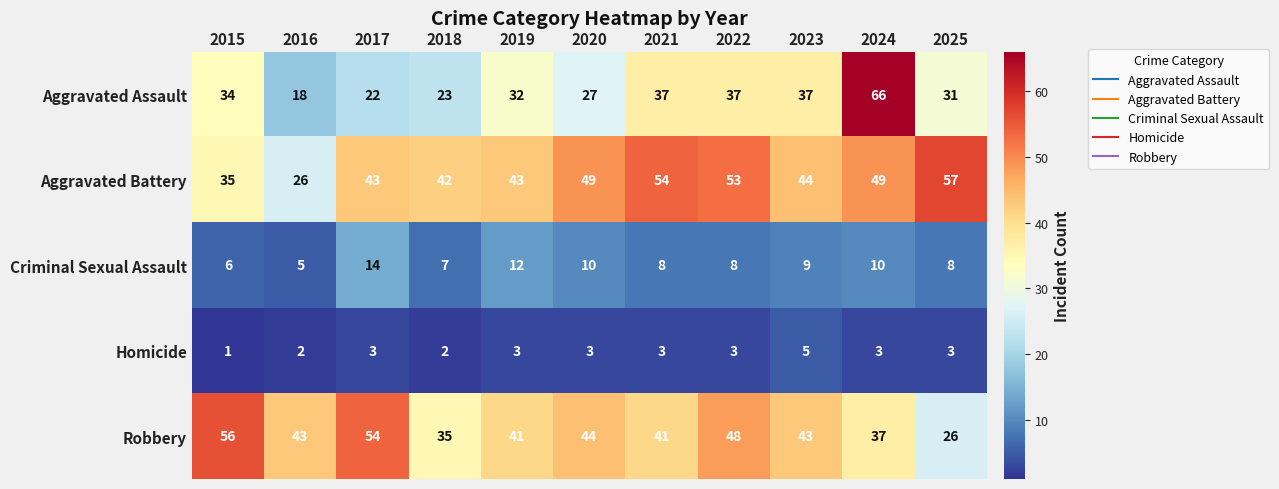

At which label does Aggravated Assault first exceed 32?

2015